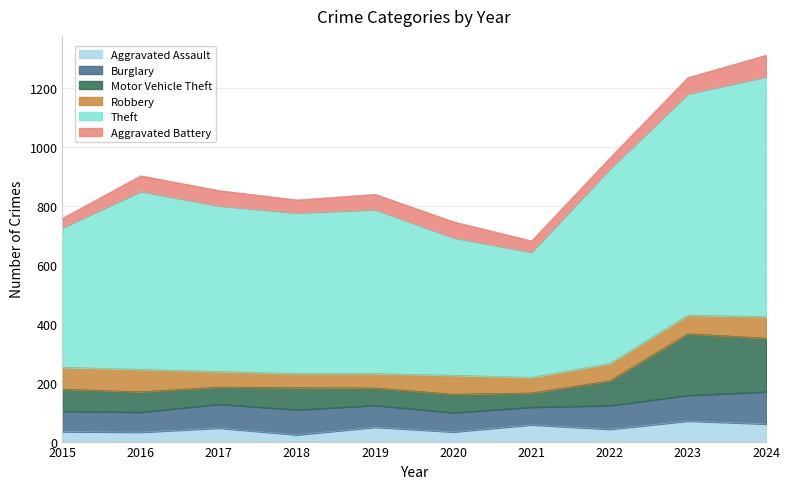

What is the maximum value for Aggravated Assault?

70